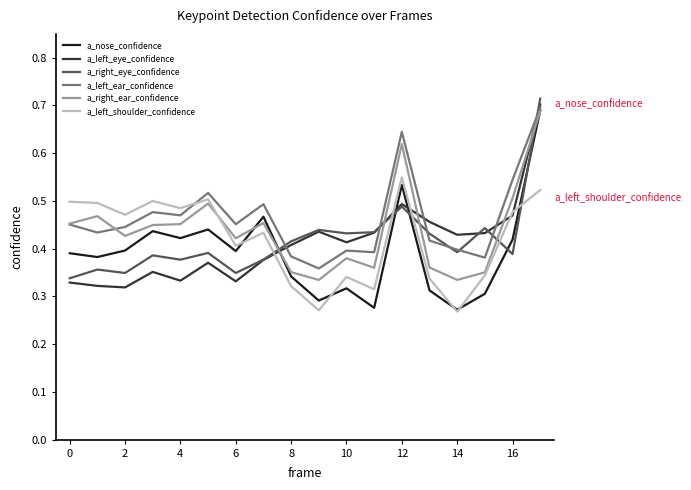

True or false: a_nose_confidence and a_right_eye_confidence intersect in this chart.

True